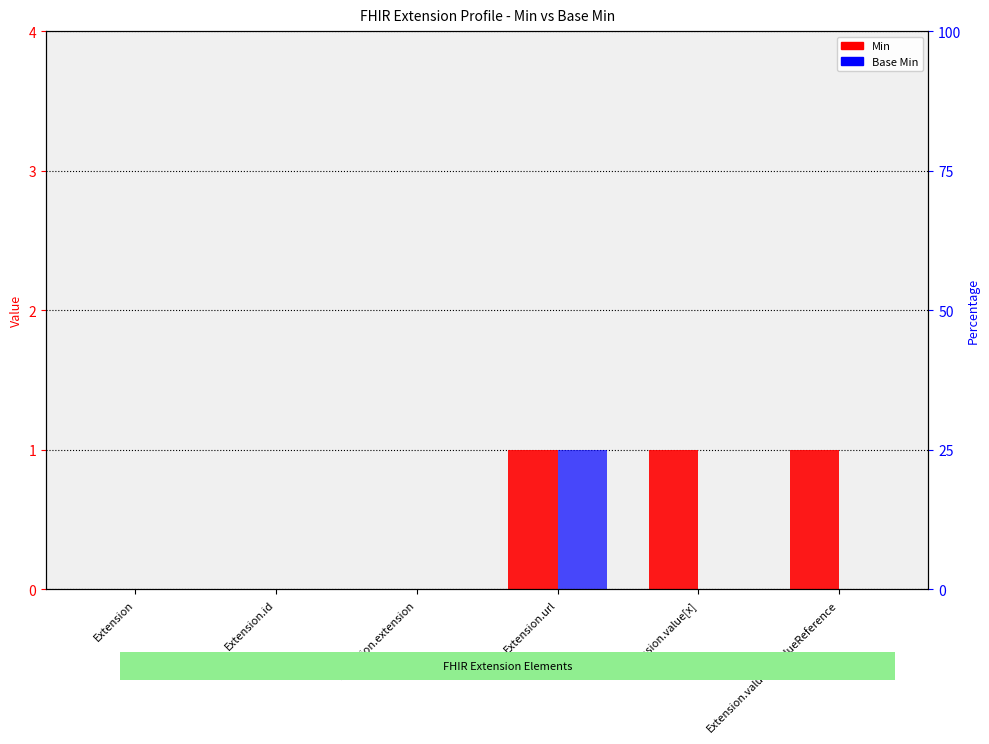

Reading left to right, extract all data points from this chart.

Min: 0	0	0	1	1	1
Base Min: 0	0	0	1	0	0